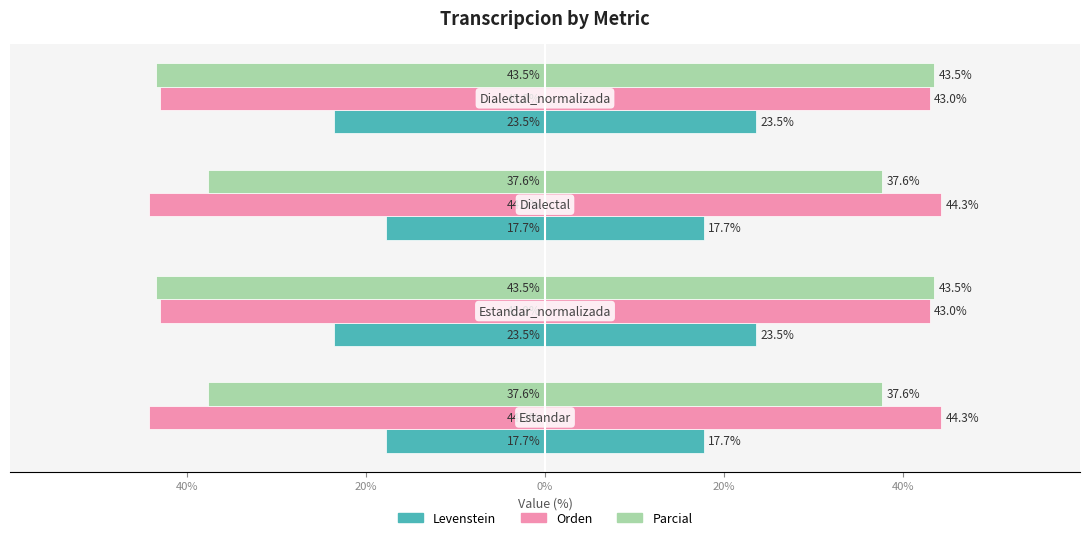

How many groups of bars are there?

4